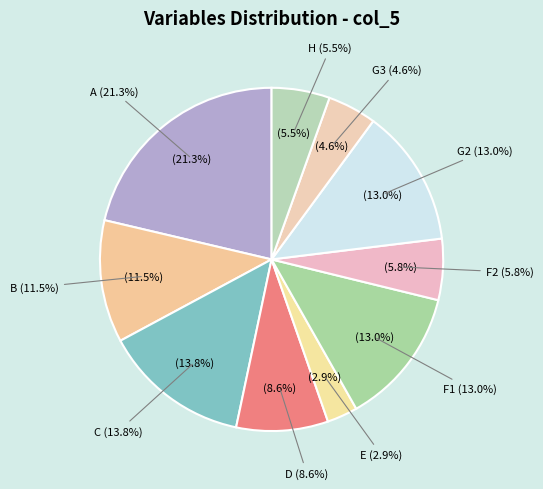

Which slice is the largest?

A